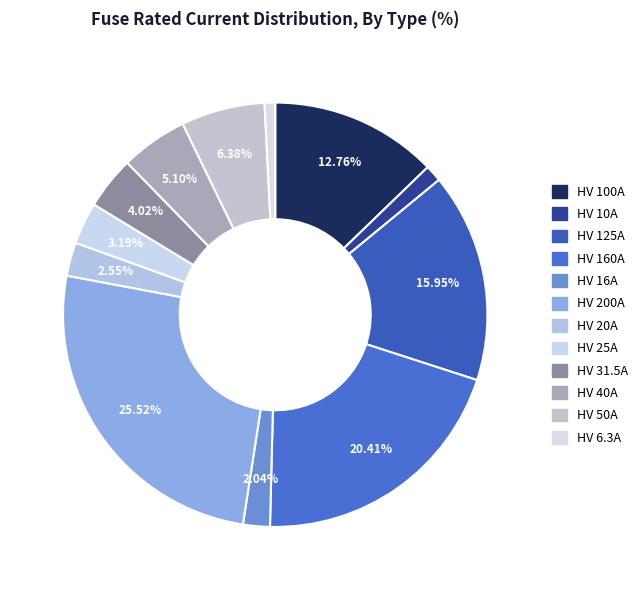

How many segments does this pie chart have?

12